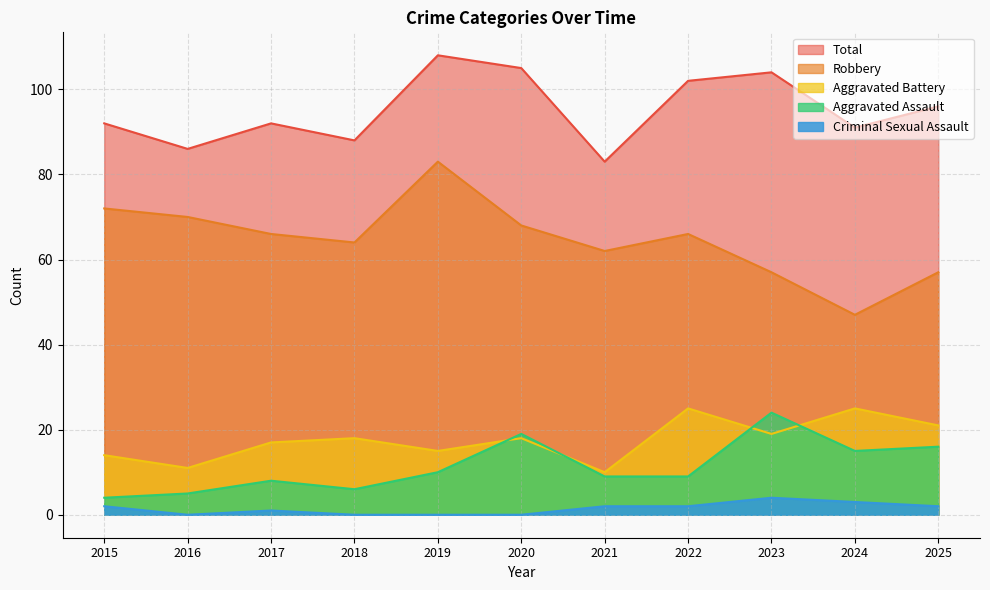

True or false: Total has more than 0 points higher than both neighbors.

True